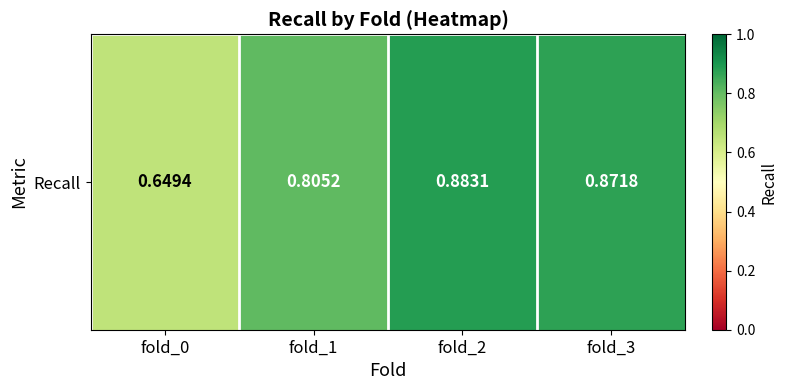

What is the sum of all values?

3.2